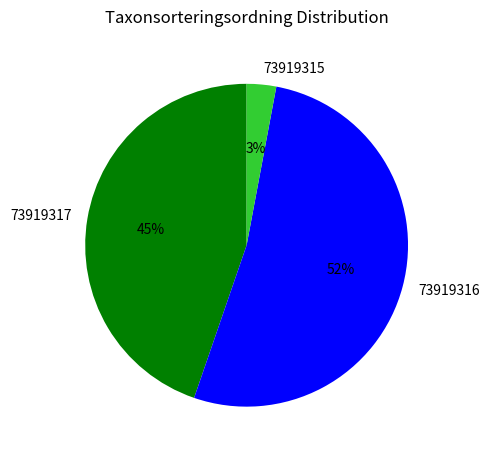

Do 73919315 and 73919317 together represent more than half of the pie?

No